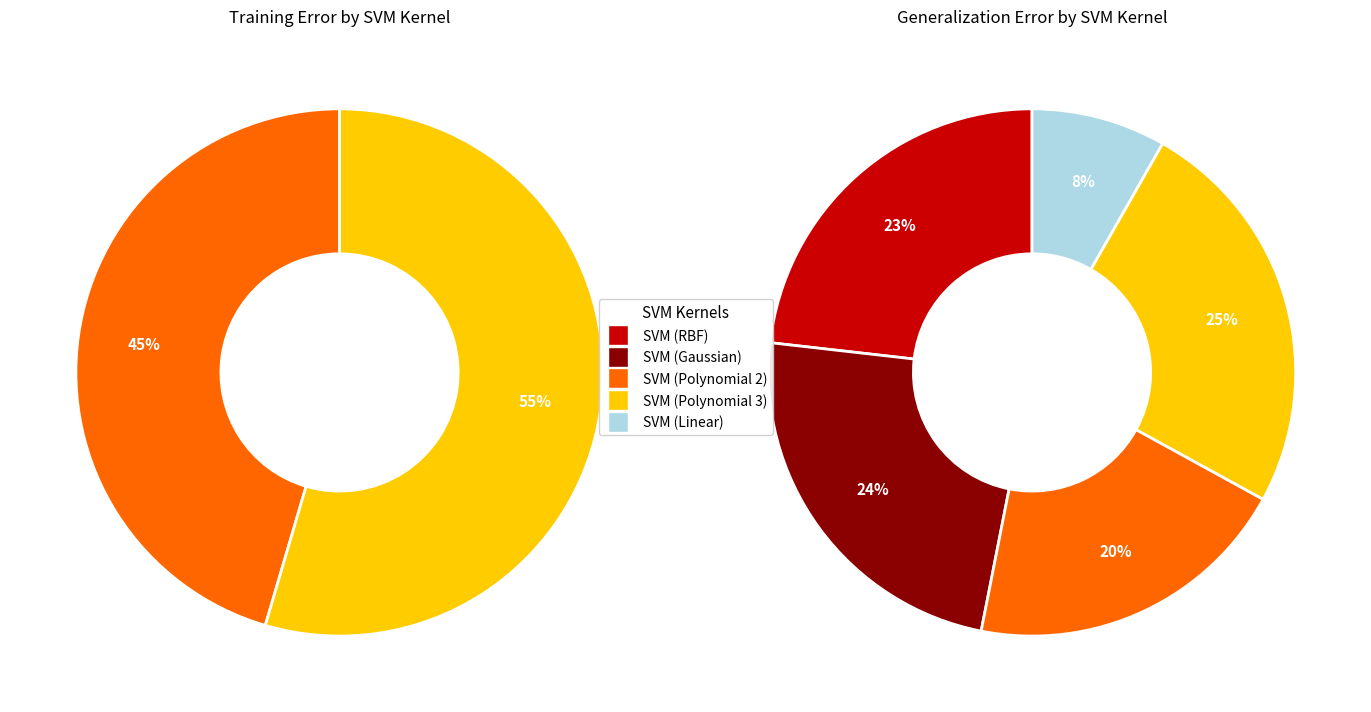

What portion of the pie excludes SVM (RBF)?

100.0%